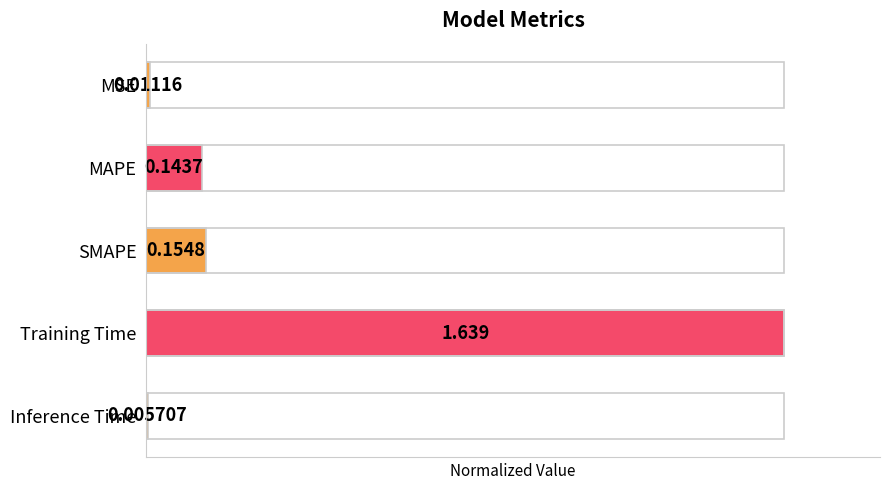

At which label is the value closest to 0?

Inference Time